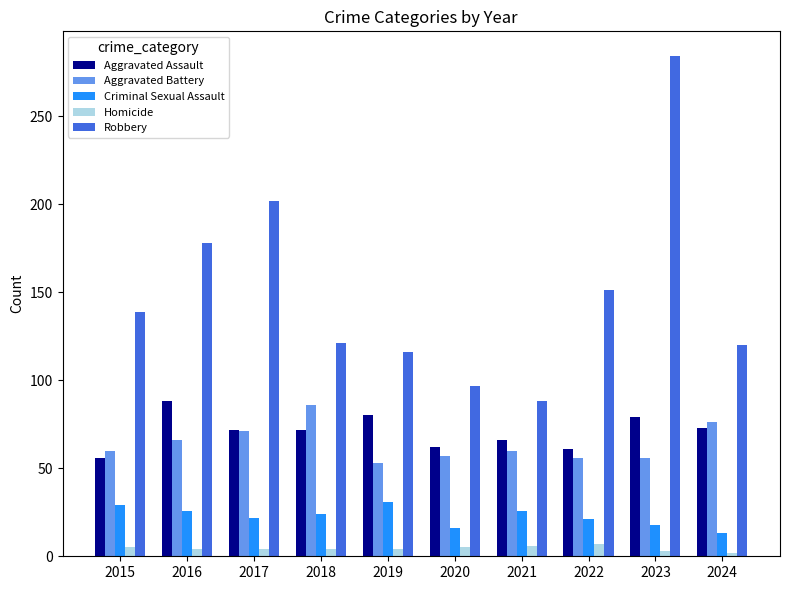

What is the total value across all series at 2024?

284